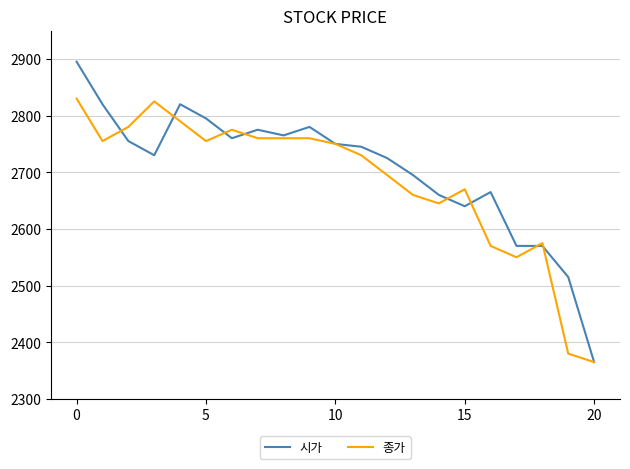

Which series has the largest total across all categories?

시가